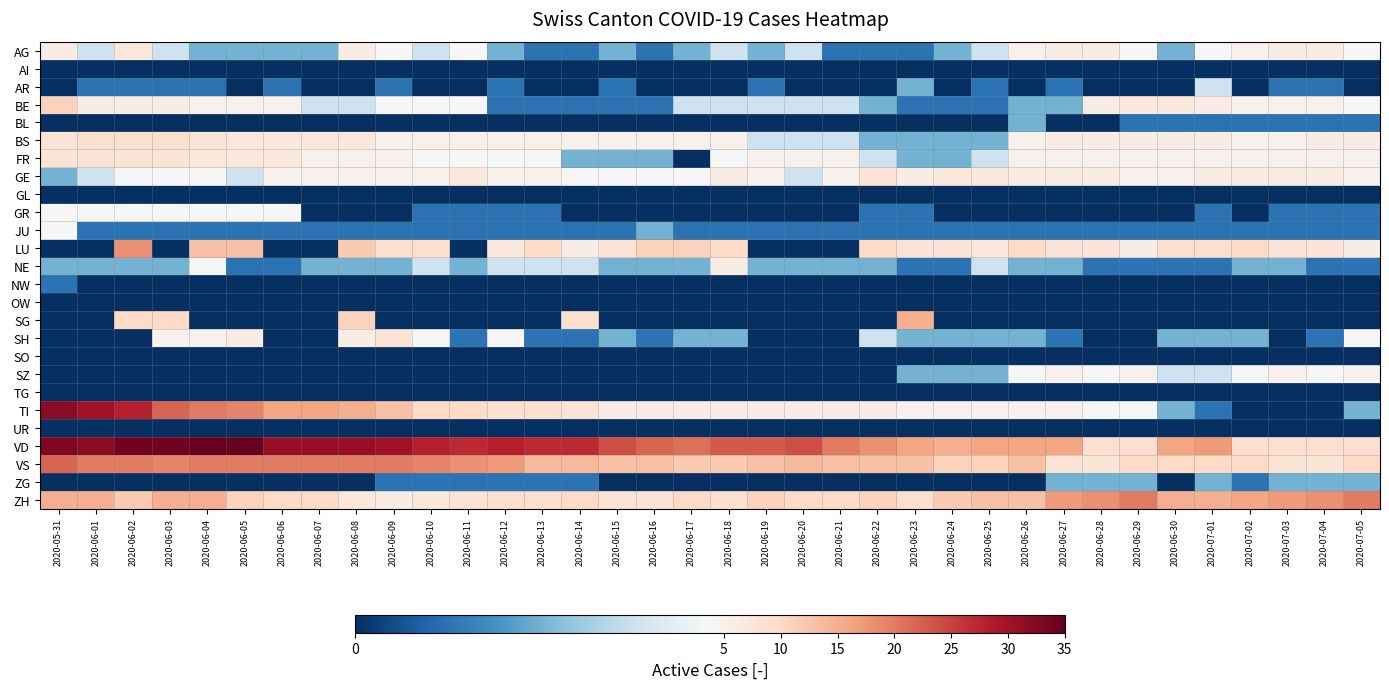

Reading left to right, what are all the values shown in this chart?

AG: 2020-05-31=6	2020-06-01=3	2020-06-02=7	2020-06-03=3	2020-06-04=2	2020-06-05=2	2020-06-06=2	2020-06-07=2	2020-06-08=6	2020-06-09=4	2020-06-10=3	2020-06-11=4	2020-06-12=2	2020-06-13=1	2020-06-14=1	2020-06-15=2	2020-06-16=1	2020-06-17=2	2020-06-18=3	2020-06-19=2	2020-06-20=3	2020-06-21=1	2020-06-22=1	2020-06-23=1	2020-06-24=2	2020-06-25=3	2020-06-26=5	2020-06-27=6	2020-06-28=6	2020-06-29=4	2020-06-30=2	2020-07-01=4	2020-07-02=5	2020-07-03=6	2020-07-04=6	2020-07-05=4
AI: 2020-05-31=0	2020-06-01=0	2020-06-02=0	2020-06-03=0	2020-06-04=0	2020-06-05=0	2020-06-06=0	2020-06-07=0	2020-06-08=0	2020-06-09=0	2020-06-10=0	2020-06-11=0	2020-06-12=0	2020-06-13=0	2020-06-14=0	2020-06-15=0	2020-06-16=0	2020-06-17=0	2020-06-18=0	2020-06-19=0	2020-06-20=0	2020-06-21=0	2020-06-22=0	2020-06-23=0	2020-06-24=0	2020-06-25=0	2020-06-26=0	2020-06-27=0	2020-06-28=0	2020-06-29=0	2020-06-30=0	2020-07-01=0	2020-07-02=0	2020-07-03=0	2020-07-04=0	2020-07-05=0
AR: 2020-05-31=0	2020-06-01=1	2020-06-02=1	2020-06-03=1	2020-06-04=1	2020-06-05=0	2020-06-06=1	2020-06-07=0	2020-06-08=0	2020-06-09=1	2020-06-10=0	2020-06-11=0	2020-06-12=1	2020-06-13=0	2020-06-14=0	2020-06-15=1	2020-06-16=0	2020-06-17=0	2020-06-18=0	2020-06-19=1	2020-06-20=0	2020-06-21=0	2020-06-22=0	2020-06-23=2	2020-06-24=0	2020-06-25=1	2020-06-26=0	2020-06-27=1	2020-06-28=0	2020-06-29=0	2020-06-30=0	2020-07-01=3	2020-07-02=0	2020-07-03=1	2020-07-04=1	2020-07-05=0
BE: 2020-05-31=11	2020-06-01=6	2020-06-02=6	2020-06-03=6	2020-06-04=5	2020-06-05=5	2020-06-06=5	2020-06-07=3	2020-06-08=3	2020-06-09=4	2020-06-10=4	2020-06-11=4	2020-06-12=1	2020-06-13=1	2020-06-14=1	2020-06-15=1	2020-06-16=1	2020-06-17=3	2020-06-18=3	2020-06-19=3	2020-06-20=3	2020-06-21=3	2020-06-22=2	2020-06-23=1	2020-06-24=1	2020-06-25=1	2020-06-26=2	2020-06-27=2	2020-06-28=6	2020-06-29=7	2020-06-30=7	2020-07-01=6	2020-07-02=5	2020-07-03=5	2020-07-04=5	2020-07-05=4
BL: 2020-05-31=0	2020-06-01=0	2020-06-02=0	2020-06-03=0	2020-06-04=0	2020-06-05=0	2020-06-06=0	2020-06-07=0	2020-06-08=0	2020-06-09=0	2020-06-10=0	2020-06-11=0	2020-06-12=0	2020-06-13=0	2020-06-14=0	2020-06-15=0	2020-06-16=0	2020-06-17=0	2020-06-18=0	2020-06-19=0	2020-06-20=0	2020-06-21=0	2020-06-22=0	2020-06-23=0	2020-06-24=0	2020-06-25=0	2020-06-26=2	2020-06-27=0	2020-06-28=0	2020-06-29=1	2020-06-30=1	2020-07-01=1	2020-07-02=1	2020-07-03=1	2020-07-04=1	2020-07-05=1
BS: 2020-05-31=8	2020-06-01=9	2020-06-02=9	2020-06-03=9	2020-06-04=8	2020-06-05=7	2020-06-06=7	2020-06-07=7	2020-06-08=7	2020-06-09=5	2020-06-10=5	2020-06-11=5	2020-06-12=5	2020-06-13=5	2020-06-14=5	2020-06-15=5	2020-06-16=5	2020-06-17=5	2020-06-18=5	2020-06-19=3	2020-06-20=3	2020-06-21=3	2020-06-22=2	2020-06-23=2	2020-06-24=2	2020-06-25=2	2020-06-26=5	2020-06-27=6	2020-06-28=6	2020-06-29=6	2020-06-30=6	2020-07-01=6	2020-07-02=5	2020-07-03=5	2020-07-04=6	2020-07-05=6
FR: 2020-05-31=8	2020-06-01=8	2020-06-02=8	2020-06-03=8	2020-06-04=7	2020-06-05=7	2020-06-06=7	2020-06-07=5	2020-06-08=5	2020-06-09=5	2020-06-10=4	2020-06-11=4	2020-06-12=4	2020-06-13=4	2020-06-14=2	2020-06-15=2	2020-06-16=2	2020-06-17=0	2020-06-18=4	2020-06-19=5	2020-06-20=5	2020-06-21=5	2020-06-22=3	2020-06-23=2	2020-06-24=2	2020-06-25=3	2020-06-26=5	2020-06-27=5	2020-06-28=5	2020-06-29=5	2020-06-30=5	2020-07-01=5	2020-07-02=5	2020-07-03=5	2020-07-04=5	2020-07-05=5
GE: 2020-05-31=2	2020-06-01=3	2020-06-02=4	2020-06-03=4	2020-06-04=4	2020-06-05=3	2020-06-06=5	2020-06-07=5	2020-06-08=5	2020-06-09=5	2020-06-10=5	2020-06-11=7	2020-06-12=5	2020-06-13=5	2020-06-14=4	2020-06-15=4	2020-06-16=4	2020-06-17=4	2020-06-18=6	2020-06-19=5	2020-06-20=3	2020-06-21=5	2020-06-22=8	2020-06-23=6	2020-06-24=7	2020-06-25=7	2020-06-26=6	2020-06-27=6	2020-06-28=6	2020-06-29=5	2020-06-30=5	2020-07-01=6	2020-07-02=6	2020-07-03=6	2020-07-04=6	2020-07-05=5
GL: 2020-05-31=0	2020-06-01=0	2020-06-02=0	2020-06-03=0	2020-06-04=0	2020-06-05=0	2020-06-06=0	2020-06-07=0	2020-06-08=0	2020-06-09=0	2020-06-10=0	2020-06-11=0	2020-06-12=0	2020-06-13=0	2020-06-14=0	2020-06-15=0	2020-06-16=0	2020-06-17=0	2020-06-18=0	2020-06-19=0	2020-06-20=0	2020-06-21=0	2020-06-22=0	2020-06-23=0	2020-06-24=0	2020-06-25=0	2020-06-26=0	2020-06-27=0	2020-06-28=0	2020-06-29=0	2020-06-30=0	2020-07-01=0	2020-07-02=0	2020-07-03=0	2020-07-04=0	2020-07-05=0
GR: 2020-05-31=4	2020-06-01=4	2020-06-02=4	2020-06-03=4	2020-06-04=4	2020-06-05=4	2020-06-06=4	2020-06-07=0	2020-06-08=0	2020-06-09=0	2020-06-10=1	2020-06-11=1	2020-06-12=1	2020-06-13=1	2020-06-14=0	2020-06-15=0	2020-06-16=0	2020-06-17=0	2020-06-18=0	2020-06-19=0	2020-06-20=0	2020-06-21=0	2020-06-22=1	2020-06-23=1	2020-06-24=0	2020-06-25=0	2020-06-26=0	2020-06-27=0	2020-06-28=0	2020-06-29=0	2020-06-30=0	2020-07-01=1	2020-07-02=0	2020-07-03=1	2020-07-04=1	2020-07-05=1
JU: 2020-05-31=4	2020-06-01=1	2020-06-02=1	2020-06-03=1	2020-06-04=1	2020-06-05=1	2020-06-06=1	2020-06-07=1	2020-06-08=1	2020-06-09=1	2020-06-10=1	2020-06-11=1	2020-06-12=1	2020-06-13=1	2020-06-14=1	2020-06-15=1	2020-06-16=2	2020-06-17=1	2020-06-18=1	2020-06-19=1	2020-06-20=1	2020-06-21=1	2020-06-22=1	2020-06-23=1	2020-06-24=1	2020-06-25=1	2020-06-26=1	2020-06-27=1	2020-06-28=1	2020-06-29=1	2020-06-30=1	2020-07-01=1	2020-07-02=1	2020-07-03=1	2020-07-04=1	2020-07-05=1
LU: 2020-05-31=0	2020-06-01=0	2020-06-02=18	2020-06-03=0	2020-06-04=13	2020-06-05=13	2020-06-06=0	2020-06-07=0	2020-06-08=12	2020-06-09=9	2020-06-10=9	2020-06-11=0	2020-06-12=7	2020-06-13=10	2020-06-14=6	2020-06-15=8	2020-06-16=11	2020-06-17=11	2020-06-18=10	2020-06-19=0	2020-06-20=0	2020-06-21=0	2020-06-22=10	2020-06-23=8	2020-06-24=8	2020-06-25=7	2020-06-26=10	2020-06-27=8	2020-06-28=8	2020-06-29=6	2020-06-30=9	2020-07-01=9	2020-07-02=10	2020-07-03=8	2020-07-04=8	2020-07-05=6
NE: 2020-05-31=2	2020-06-01=2	2020-06-02=2	2020-06-03=2	2020-06-04=4	2020-06-05=1	2020-06-06=1	2020-06-07=2	2020-06-08=2	2020-06-09=2	2020-06-10=3	2020-06-11=2	2020-06-12=3	2020-06-13=3	2020-06-14=3	2020-06-15=2	2020-06-16=2	2020-06-17=2	2020-06-18=6	2020-06-19=2	2020-06-20=2	2020-06-21=2	2020-06-22=2	2020-06-23=1	2020-06-24=1	2020-06-25=3	2020-06-26=2	2020-06-27=2	2020-06-28=1	2020-06-29=1	2020-06-30=1	2020-07-01=1	2020-07-02=2	2020-07-03=2	2020-07-04=1	2020-07-05=1
NW: 2020-05-31=1	2020-06-01=0	2020-06-02=0	2020-06-03=0	2020-06-04=0	2020-06-05=0	2020-06-06=0	2020-06-07=0	2020-06-08=0	2020-06-09=0	2020-06-10=0	2020-06-11=0	2020-06-12=0	2020-06-13=0	2020-06-14=0	2020-06-15=0	2020-06-16=0	2020-06-17=0	2020-06-18=0	2020-06-19=0	2020-06-20=0	2020-06-21=0	2020-06-22=0	2020-06-23=0	2020-06-24=0	2020-06-25=0	2020-06-26=0	2020-06-27=0	2020-06-28=0	2020-06-29=0	2020-06-30=0	2020-07-01=0	2020-07-02=0	2020-07-03=0	2020-07-04=0	2020-07-05=0
OW: 2020-05-31=0	2020-06-01=0	2020-06-02=0	2020-06-03=0	2020-06-04=0	2020-06-05=0	2020-06-06=0	2020-06-07=0	2020-06-08=0	2020-06-09=0	2020-06-10=0	2020-06-11=0	2020-06-12=0	2020-06-13=0	2020-06-14=0	2020-06-15=0	2020-06-16=0	2020-06-17=0	2020-06-18=0	2020-06-19=0	2020-06-20=0	2020-06-21=0	2020-06-22=0	2020-06-23=0	2020-06-24=0	2020-06-25=0	2020-06-26=0	2020-06-27=0	2020-06-28=0	2020-06-29=0	2020-06-30=0	2020-07-01=0	2020-07-02=0	2020-07-03=0	2020-07-04=0	2020-07-05=0
SG: 2020-05-31=0	2020-06-01=0	2020-06-02=10	2020-06-03=10	2020-06-04=0	2020-06-05=0	2020-06-06=0	2020-06-07=0	2020-06-08=11	2020-06-09=0	2020-06-10=0	2020-06-11=0	2020-06-12=0	2020-06-13=0	2020-06-14=9	2020-06-15=0	2020-06-16=0	2020-06-17=0	2020-06-18=0	2020-06-19=0	2020-06-20=0	2020-06-21=0	2020-06-22=0	2020-06-23=15	2020-06-24=0	2020-06-25=0	2020-06-26=0	2020-06-27=0	2020-06-28=0	2020-06-29=0	2020-06-30=0	2020-07-01=0	2020-07-02=0	2020-07-03=0	2020-07-04=0	2020-07-05=0
SH: 2020-05-31=0	2020-06-01=0	2020-06-02=0	2020-06-03=5	2020-06-04=5	2020-06-05=6	2020-06-06=0	2020-06-07=0	2020-06-08=6	2020-06-09=8	2020-06-10=4	2020-06-11=1	2020-06-12=4	2020-06-13=1	2020-06-14=1	2020-06-15=2	2020-06-16=1	2020-06-17=2	2020-06-18=2	2020-06-19=0	2020-06-20=0	2020-06-21=0	2020-06-22=3	2020-06-23=2	2020-06-24=2	2020-06-25=2	2020-06-26=2	2020-06-27=1	2020-06-28=0	2020-06-29=0	2020-06-30=2	2020-07-01=2	2020-07-02=2	2020-07-03=0	2020-07-04=1	2020-07-05=4
SO: 2020-05-31=0	2020-06-01=0	2020-06-02=0	2020-06-03=0	2020-06-04=0	2020-06-05=0	2020-06-06=0	2020-06-07=0	2020-06-08=0	2020-06-09=0	2020-06-10=0	2020-06-11=0	2020-06-12=0	2020-06-13=0	2020-06-14=0	2020-06-15=0	2020-06-16=0	2020-06-17=0	2020-06-18=0	2020-06-19=0	2020-06-20=0	2020-06-21=0	2020-06-22=0	2020-06-23=0	2020-06-24=0	2020-06-25=0	2020-06-26=0	2020-06-27=0	2020-06-28=0	2020-06-29=0	2020-06-30=0	2020-07-01=0	2020-07-02=0	2020-07-03=0	2020-07-04=0	2020-07-05=0
SZ: 2020-05-31=0	2020-06-01=0	2020-06-02=0	2020-06-03=0	2020-06-04=0	2020-06-05=0	2020-06-06=0	2020-06-07=0	2020-06-08=0	2020-06-09=0	2020-06-10=0	2020-06-11=0	2020-06-12=0	2020-06-13=0	2020-06-14=0	2020-06-15=0	2020-06-16=0	2020-06-17=0	2020-06-18=0	2020-06-19=0	2020-06-20=0	2020-06-21=0	2020-06-22=0	2020-06-23=2	2020-06-24=2	2020-06-25=2	2020-06-26=4	2020-06-27=5	2020-06-28=4	2020-06-29=5	2020-06-30=3	2020-07-01=3	2020-07-02=4	2020-07-03=5	2020-07-04=4	2020-07-05=5
TG: 2020-05-31=0	2020-06-01=0	2020-06-02=0	2020-06-03=0	2020-06-04=0	2020-06-05=0	2020-06-06=0	2020-06-07=0	2020-06-08=0	2020-06-09=0	2020-06-10=0	2020-06-11=0	2020-06-12=0	2020-06-13=0	2020-06-14=0	2020-06-15=0	2020-06-16=0	2020-06-17=0	2020-06-18=0	2020-06-19=0	2020-06-20=0	2020-06-21=0	2020-06-22=0	2020-06-23=0	2020-06-24=0	2020-06-25=0	2020-06-26=0	2020-06-27=0	2020-06-28=0	2020-06-29=0	2020-06-30=0	2020-07-01=0	2020-07-02=0	2020-07-03=0	2020-07-04=0	2020-07-05=0
TI: 2020-05-31=32	2020-06-01=30	2020-06-02=28	2020-06-03=22	2020-06-04=20	2020-06-05=19	2020-06-06=16	2020-06-07=16	2020-06-08=15	2020-06-09=13	2020-06-10=10	2020-06-11=10	2020-06-12=9	2020-06-13=9	2020-06-14=8	2020-06-15=6	2020-06-16=6	2020-06-17=6	2020-06-18=6	2020-06-19=6	2020-06-20=6	2020-06-21=6	2020-06-22=6	2020-06-23=5	2020-06-24=5	2020-06-25=5	2020-06-26=5	2020-06-27=5	2020-06-28=4	2020-06-29=4	2020-06-30=2	2020-07-01=1	2020-07-02=0	2020-07-03=0	2020-07-04=0	2020-07-05=2
UR: 2020-05-31=0	2020-06-01=0	2020-06-02=0	2020-06-03=0	2020-06-04=0	2020-06-05=0	2020-06-06=0	2020-06-07=0	2020-06-08=0	2020-06-09=0	2020-06-10=0	2020-06-11=0	2020-06-12=0	2020-06-13=0	2020-06-14=0	2020-06-15=0	2020-06-16=0	2020-06-17=0	2020-06-18=0	2020-06-19=0	2020-06-20=0	2020-06-21=0	2020-06-22=0	2020-06-23=0	2020-06-24=0	2020-06-25=0	2020-06-26=0	2020-06-27=0	2020-06-28=0	2020-06-29=0	2020-06-30=0	2020-07-01=0	2020-07-02=0	2020-07-03=0	2020-07-04=0	2020-07-05=0
VD: 2020-05-31=33	2020-06-01=32	2020-06-02=34	2020-06-03=34	2020-06-04=35	2020-06-05=35	2020-06-06=31	2020-06-07=31	2020-06-08=31	2020-06-09=30	2020-06-10=28	2020-06-11=27	2020-06-12=28	2020-06-13=27	2020-06-14=27	2020-06-15=24	2020-06-16=22	2020-06-17=21	2020-06-18=23	2020-06-19=23	2020-06-20=24	2020-06-21=20	2020-06-22=18	2020-06-23=16	2020-06-24=15	2020-06-25=16	2020-06-26=16	2020-06-27=16	2020-06-28=9	2020-06-29=9	2020-06-30=16	2020-07-01=17	2020-07-02=9	2020-07-03=9	2020-07-04=9	2020-07-05=9
VS: 2020-05-31=22	2020-06-01=20	2020-06-02=20	2020-06-03=19	2020-06-04=20	2020-06-05=20	2020-06-06=20	2020-06-07=20	2020-06-08=20	2020-06-09=20	2020-06-10=19	2020-06-11=18	2020-06-12=17	2020-06-13=14	2020-06-14=14	2020-06-15=13	2020-06-16=13	2020-06-17=12	2020-06-18=12	2020-06-19=13	2020-06-20=14	2020-06-21=13	2020-06-22=13	2020-06-23=13	2020-06-24=11	2020-06-25=11	2020-06-26=13	2020-06-27=8	2020-06-28=8	2020-06-29=10	2020-06-30=10	2020-07-01=10	2020-07-02=10	2020-07-03=8	2020-07-04=8	2020-07-05=10
ZG: 2020-05-31=0	2020-06-01=0	2020-06-02=0	2020-06-03=0	2020-06-04=0	2020-06-05=0	2020-06-06=0	2020-06-07=0	2020-06-08=0	2020-06-09=1	2020-06-10=1	2020-06-11=1	2020-06-12=1	2020-06-13=1	2020-06-14=1	2020-06-15=0	2020-06-16=0	2020-06-17=0	2020-06-18=0	2020-06-19=0	2020-06-20=0	2020-06-21=0	2020-06-22=0	2020-06-23=0	2020-06-24=0	2020-06-25=0	2020-06-26=0	2020-06-27=2	2020-06-28=2	2020-06-29=2	2020-06-30=0	2020-07-01=2	2020-07-02=1	2020-07-03=2	2020-07-04=2	2020-07-05=2
ZH: 2020-05-31=15	2020-06-01=15	2020-06-02=12	2020-06-03=15	2020-06-04=15	2020-06-05=11	2020-06-06=10	2020-06-07=10	2020-06-08=7	2020-06-09=6	2020-06-10=7	2020-06-11=8	2020-06-12=9	2020-06-13=9	2020-06-14=10	2020-06-15=8	2020-06-16=8	2020-06-17=10	2020-06-18=9	2020-06-19=11	2020-06-20=10	2020-06-21=10	2020-06-22=11	2020-06-23=9	2020-06-24=12	2020-06-25=13	2020-06-26=13	2020-06-27=17	2020-06-28=18	2020-06-29=20	2020-06-30=15	2020-07-01=15	2020-07-02=16	2020-07-03=17	2020-07-04=18	2020-07-05=20